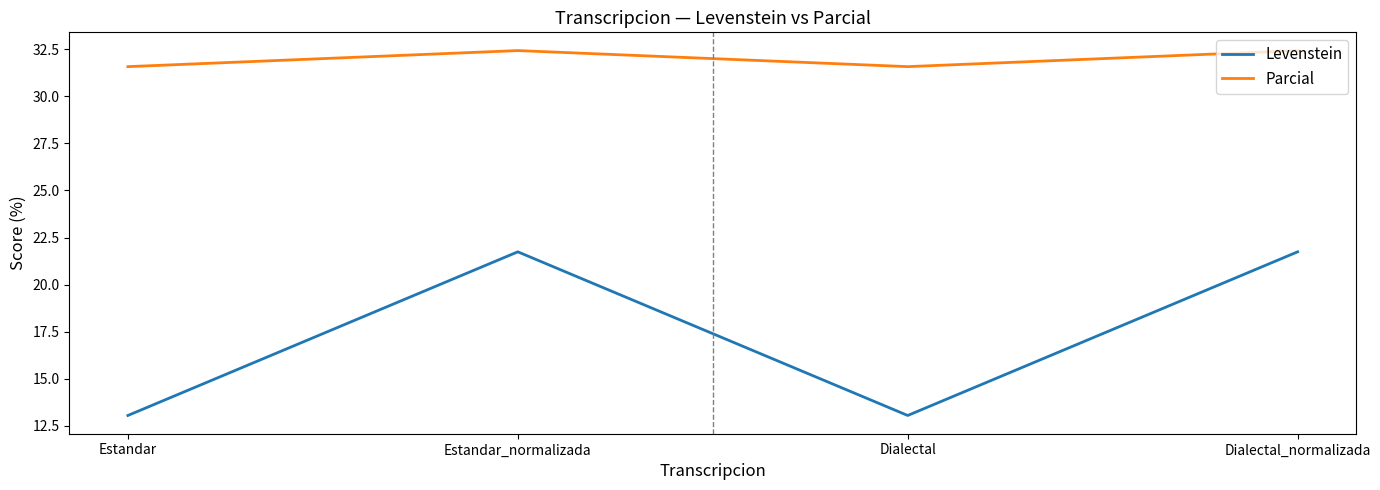

Reading left to right, what are all the values shown in this chart?

Levenstein: 13.0	21.7	13.0	21.7
Parcial: 31.6	32.4	31.6	32.4